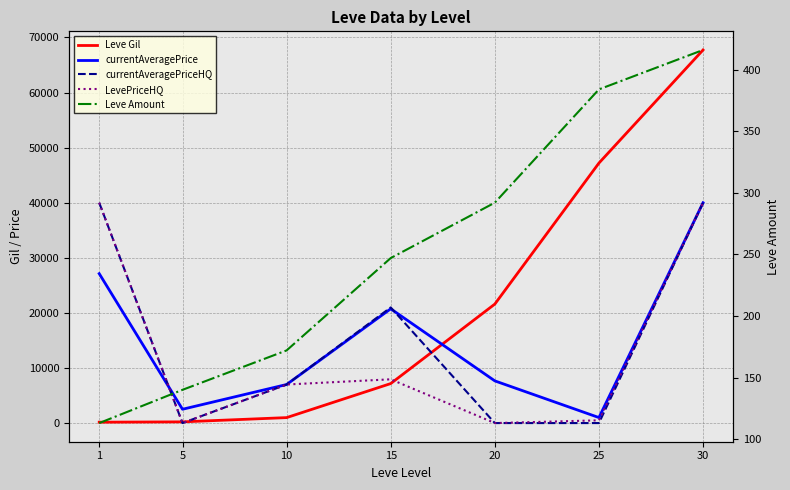

What is the value of the currentAveragePrice point at the 6th from the left?

1000